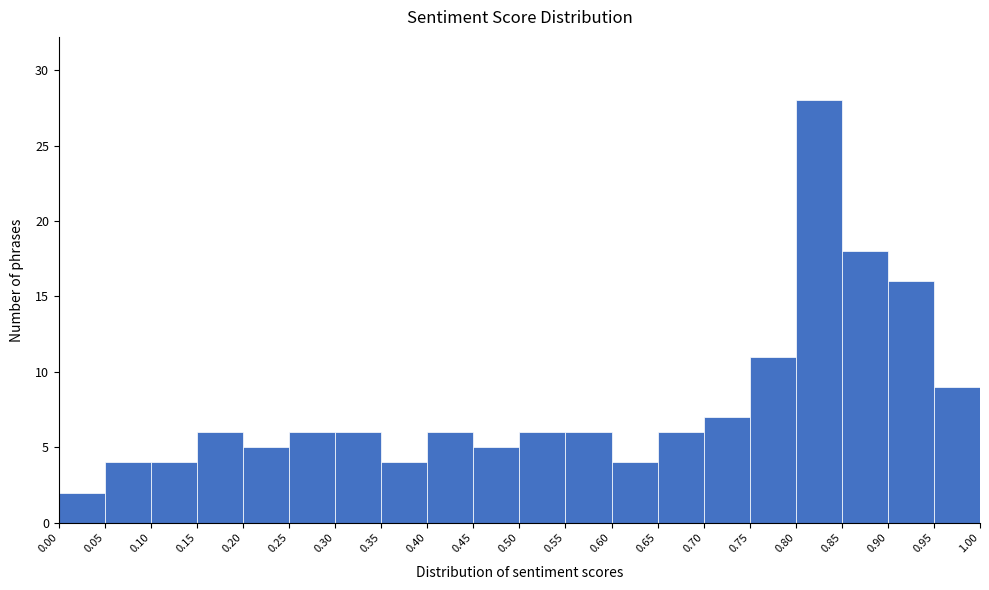

Reading left to right, transcribe this chart: for each bar, give the range it covers on the x-axis and its height. The values are not printed on the chart, so give them approximately, as read against the axis.

0.00 to 0.05: 2
0.05 to 0.10: 4
0.10 to 0.15: 4
0.15 to 0.20: 6
0.20 to 0.25: 5
0.25 to 0.30: 6
0.30 to 0.35: 6
0.35 to 0.40: 4
0.40 to 0.45: 6
0.45 to 0.50: 5
0.50 to 0.55: 6
0.55 to 0.60: 6
0.60 to 0.65: 4
0.65 to 0.70: 6
0.70 to 0.75: 7
0.75 to 0.80: 11
0.80 to 0.85: 28
0.85 to 0.90: 18
0.90 to 0.95: 16
0.95 to 1.00: 9